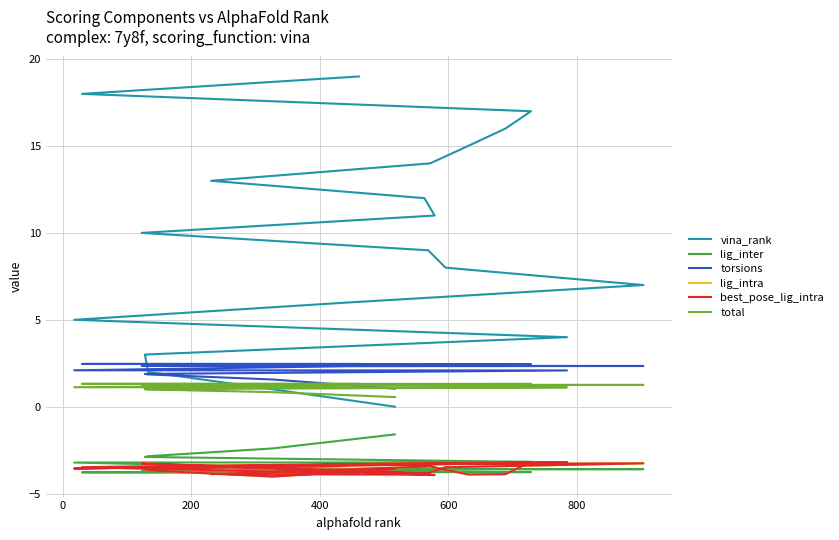

Is the value of lig_intra at 1000 greater than the value of lig_inter at −200?

No